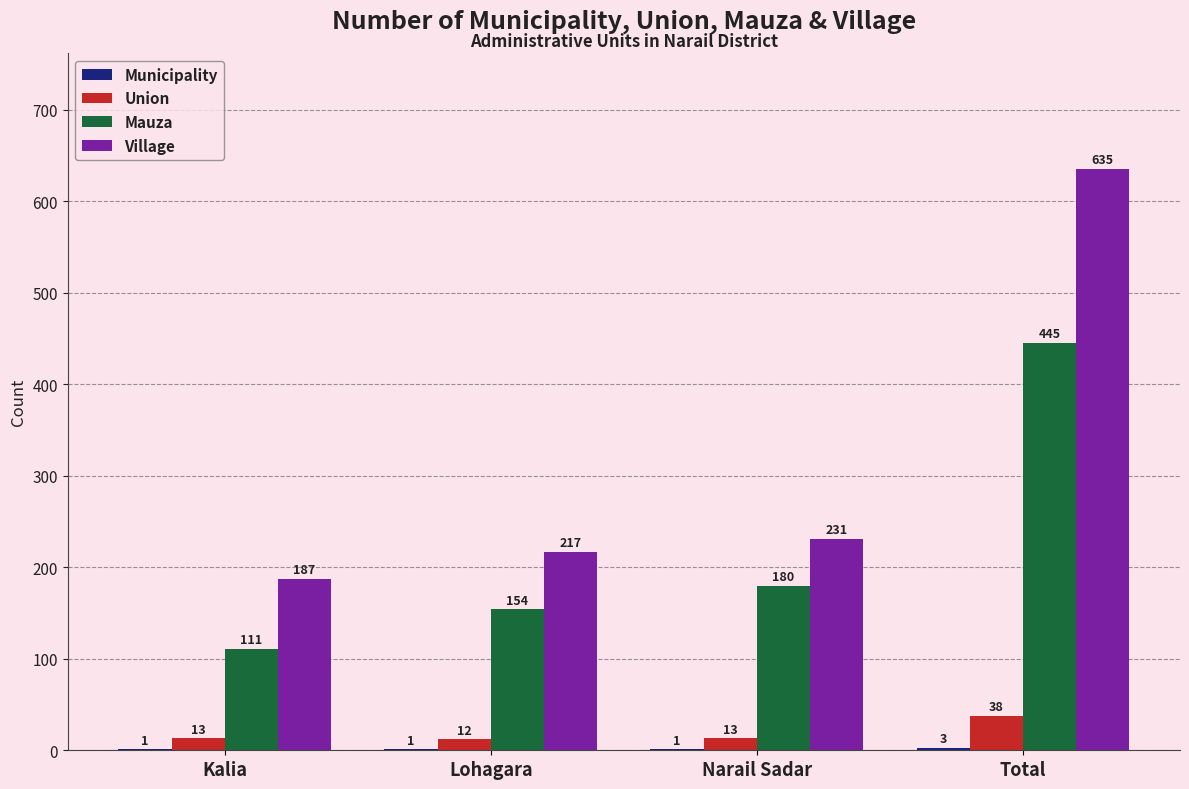

Which series has the largest total across all categories?

Village